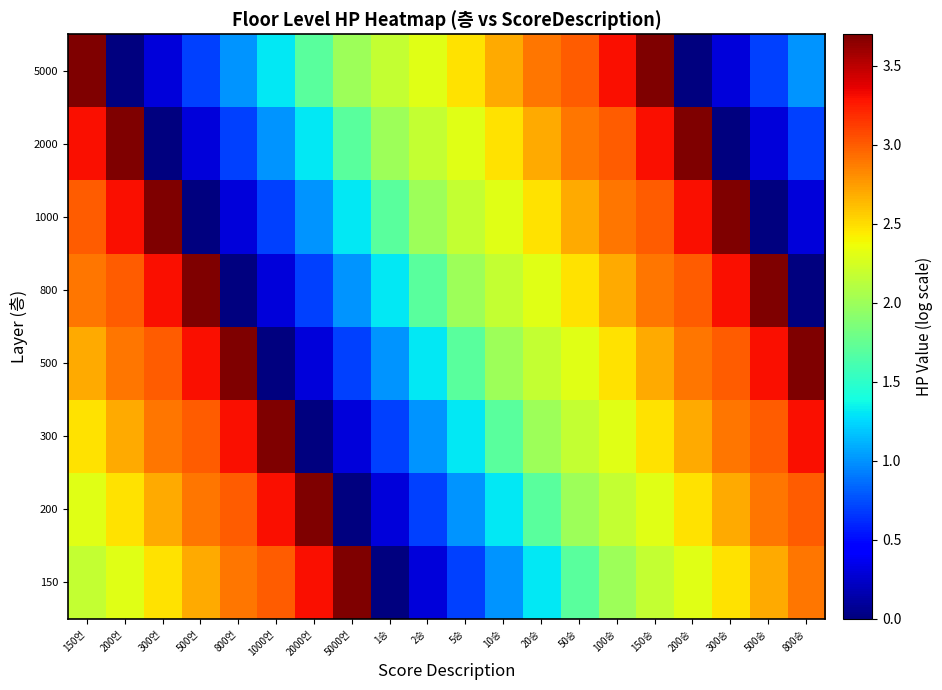

Reading right to left, transcribe all the data shown in this chart.

150: 800승=2.9	500승=2.7	300승=2.5	200승=2.3	150승=2.2	100승=2.0	50승=1.7	20승=1.3	10승=1.0	5승=0.7	2승=0.3	1승=0.0	5000언=3.7	2000언=3.3	1000언=3.0	800언=2.9	500언=2.7	300언=2.5	200언=2.3	150언=2.2
200: 800승=3.0	500승=2.9	300승=2.7	200승=2.5	150승=2.3	100승=2.2	50승=2.0	20승=1.7	10승=1.3	5승=1.0	2승=0.7	1승=0.3	5000언=0.0	2000언=3.7	1000언=3.3	800언=3.0	500언=2.9	300언=2.7	200언=2.5	150언=2.3
300: 800승=3.3	500승=3.0	300승=2.9	200승=2.7	150승=2.5	100승=2.3	50승=2.2	20승=2.0	10승=1.7	5승=1.3	2승=1.0	1승=0.7	5000언=0.3	2000언=0.0	1000언=3.7	800언=3.3	500언=3.0	300언=2.9	200언=2.7	150언=2.5
500: 800승=3.7	500승=3.3	300승=3.0	200승=2.9	150승=2.7	100승=2.5	50승=2.3	20승=2.2	10승=2.0	5승=1.7	2승=1.3	1승=1.0	5000언=0.7	2000언=0.3	1000언=0.0	800언=3.7	500언=3.3	300언=3.0	200언=2.9	150언=2.7
800: 800승=0.0	500승=3.7	300승=3.3	200승=3.0	150승=2.9	100승=2.7	50승=2.5	20승=2.3	10승=2.2	5승=2.0	2승=1.7	1승=1.3	5000언=1.0	2000언=0.7	1000언=0.3	800언=0.0	500언=3.7	300언=3.3	200언=3.0	150언=2.9
1000: 800승=0.3	500승=0.0	300승=3.7	200승=3.3	150승=3.0	100승=2.9	50승=2.7	20승=2.5	10승=2.3	5승=2.2	2승=2.0	1승=1.7	5000언=1.3	2000언=1.0	1000언=0.7	800언=0.3	500언=0.0	300언=3.7	200언=3.3	150언=3.0
2000: 800승=0.7	500승=0.3	300승=0.0	200승=3.7	150승=3.3	100승=3.0	50승=2.9	20승=2.7	10승=2.5	5승=2.3	2승=2.2	1승=2.0	5000언=1.7	2000언=1.3	1000언=1.0	800언=0.7	500언=0.3	300언=0.0	200언=3.7	150언=3.3
5000: 800승=1.0	500승=0.7	300승=0.3	200승=0.0	150승=3.7	100승=3.3	50승=3.0	20승=2.9	10승=2.7	5승=2.5	2승=2.3	1승=2.2	5000언=2.0	2000언=1.7	1000언=1.3	800언=1.0	500언=0.7	300언=0.3	200언=0.0	150언=3.7